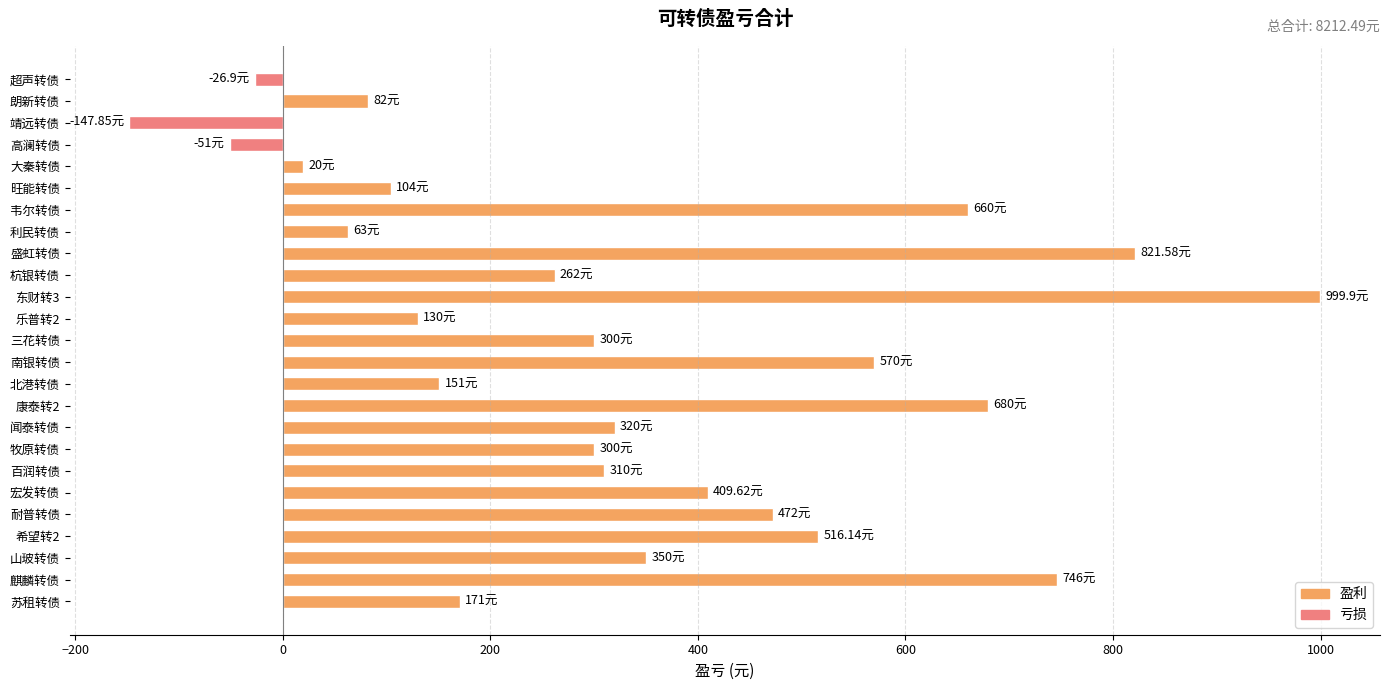

Count the number of categories in the chart.

25